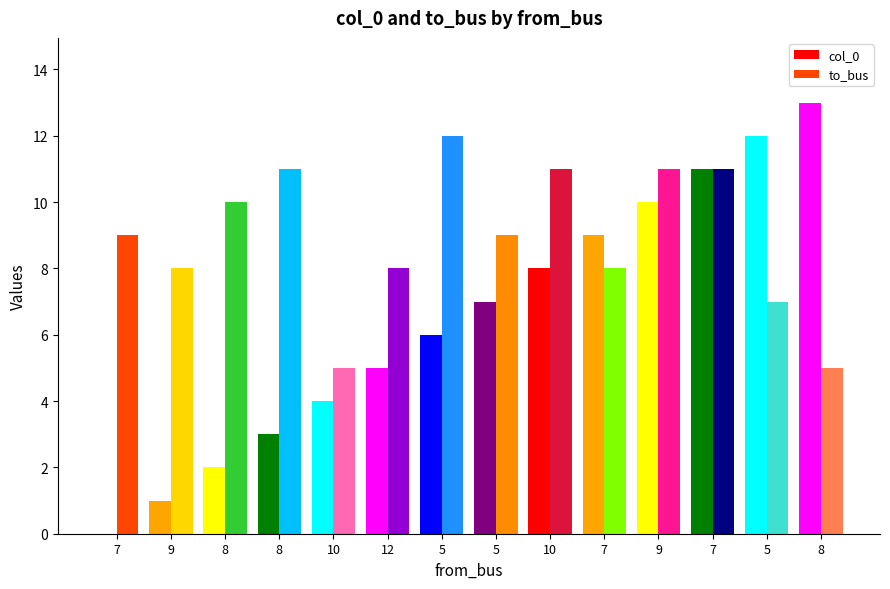

At which category does the chart reach its minimum across all series?

7